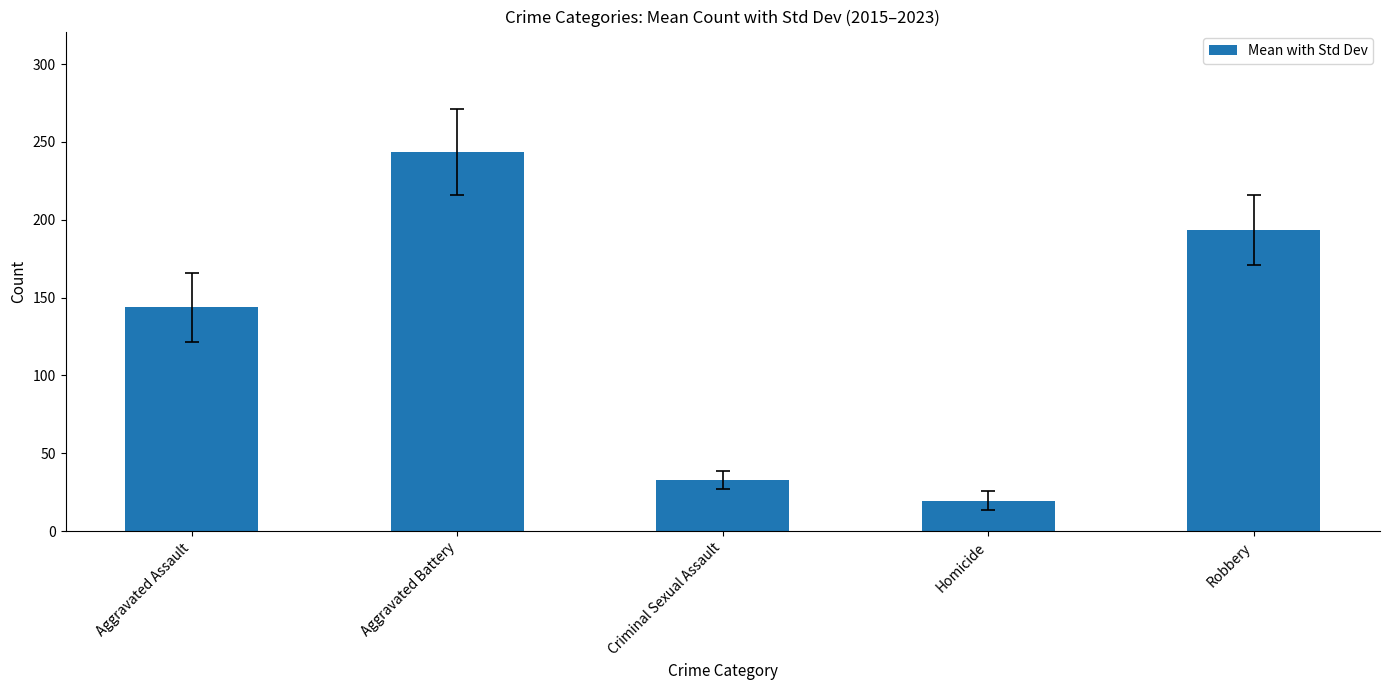

Rank the categories by value from highest to lowest.

Aggravated Battery, Robbery, Aggravated Assault, Criminal Sexual Assault, Homicide